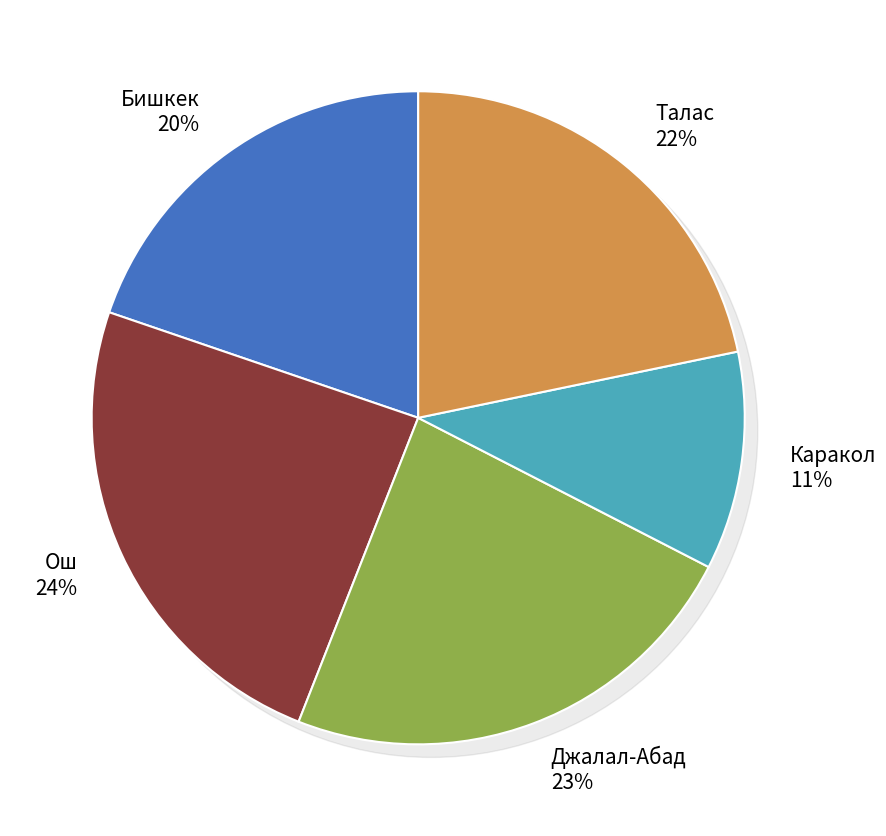

To the nearest percent, what portion does Каракол represent?

11%